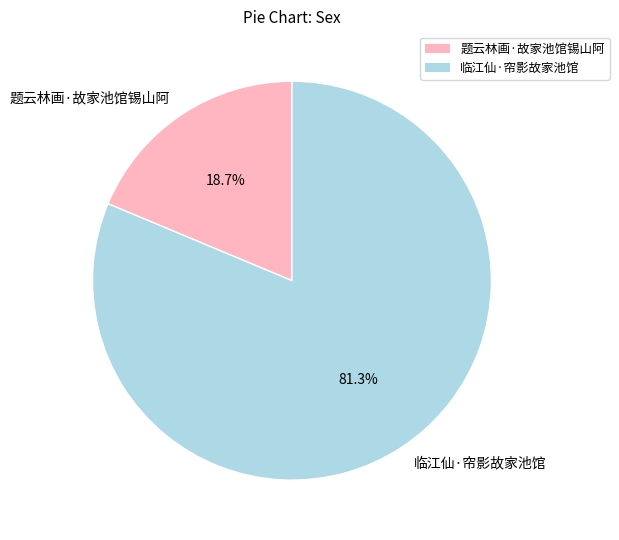

True or false: 临江仙·帘影故家池馆 accounts for 91% of the total.

False